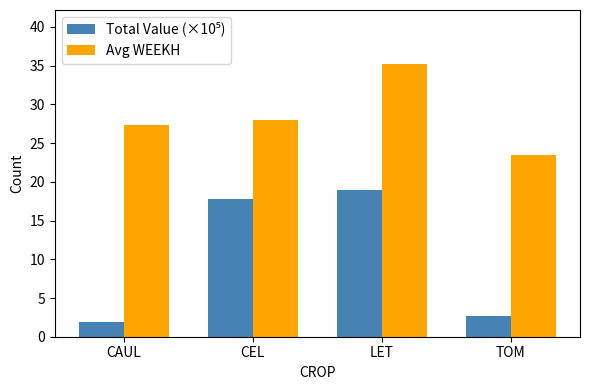

What is the label of the 1st bar from the left?

CAUL